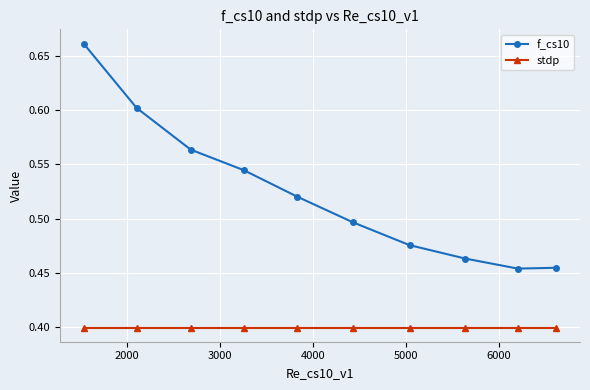

Rank the series by their average value, from lowest to highest.

stdp, f_cs10